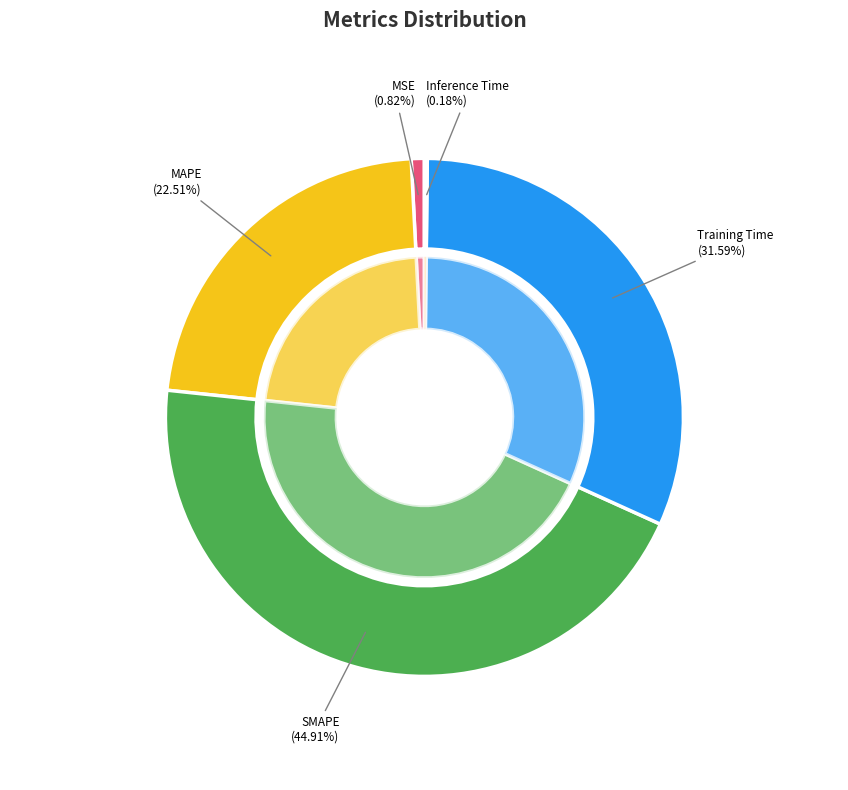

Rank the categories by value from highest to lowest.

SMAPE, Training Time, MAPE, MSE, Inference Time